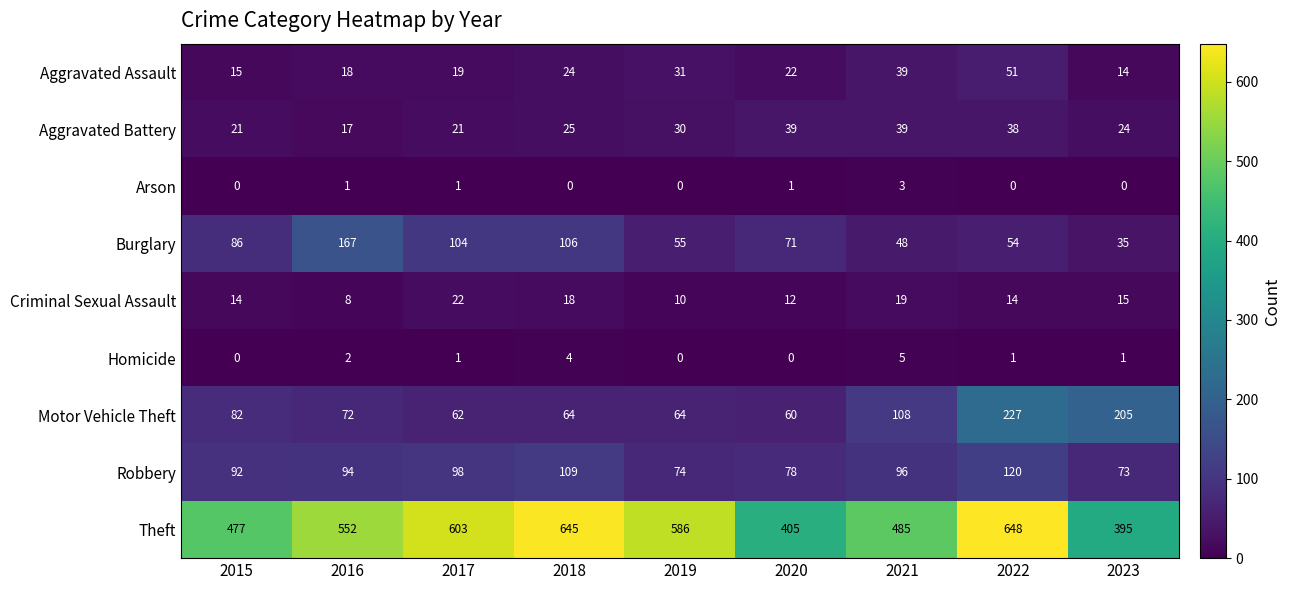

Count the number of data series in this chart.

9